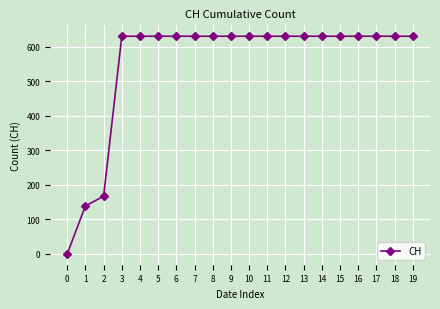

Is it true that the value at 1 is 139?

True